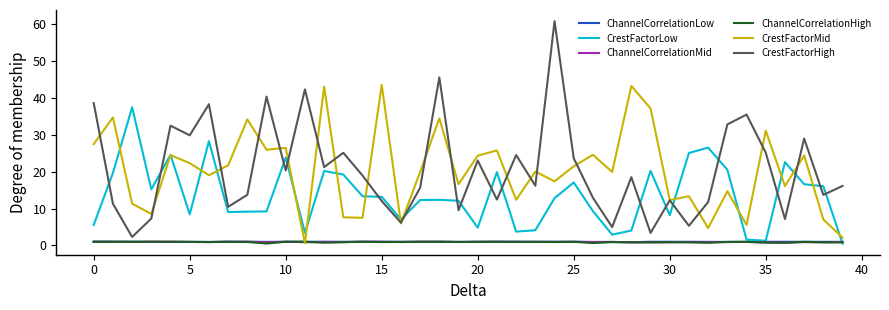

Which series has the widest spread of values?

CrestFactorHigh